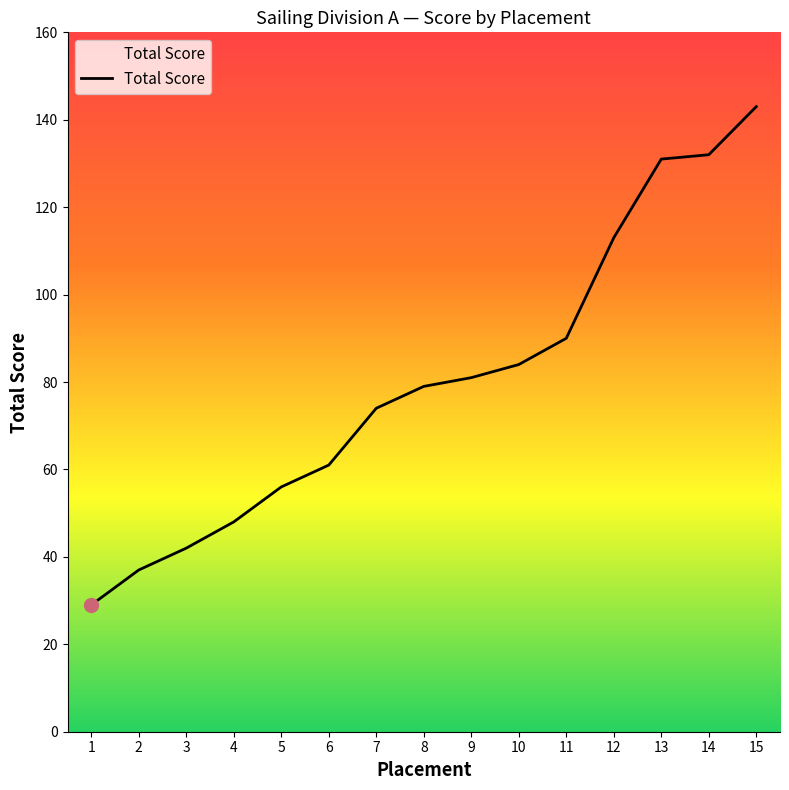

What is the ratio of the value at 13 to the value at 10?

1.6